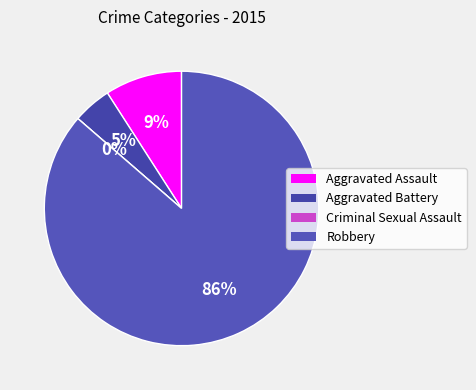

What is the change in value from Aggravated Assault to Robbery?

+17